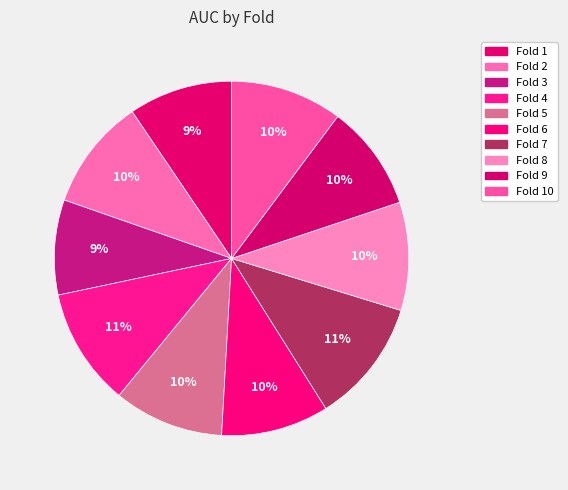

Is there any slice that represents more than half of the pie?

No